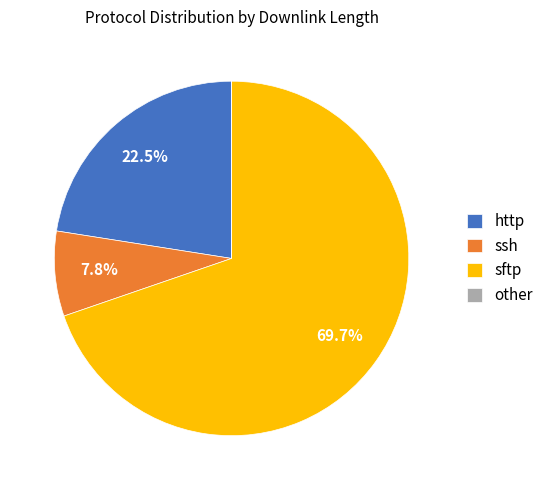

Which category has the biggest portion of the pie?

sftp